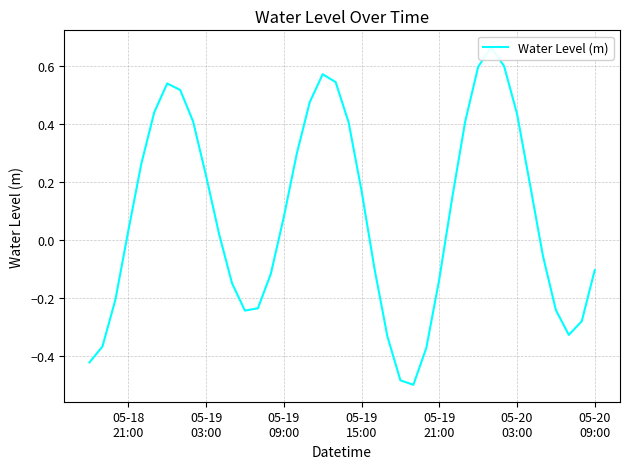

How many values are above zero?

22